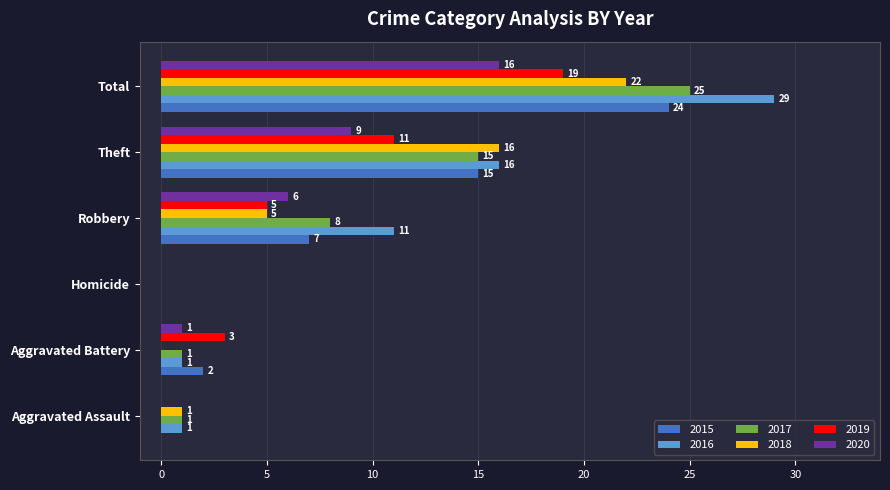

What is the highest value of the 2019 series?

19